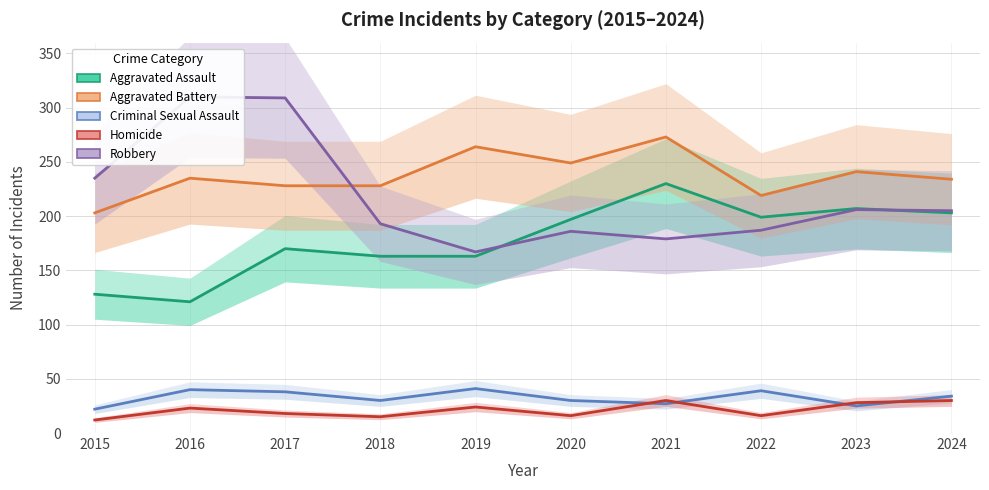

What is the difference between the Aggravated Battery values at 2019 and 2023?

23